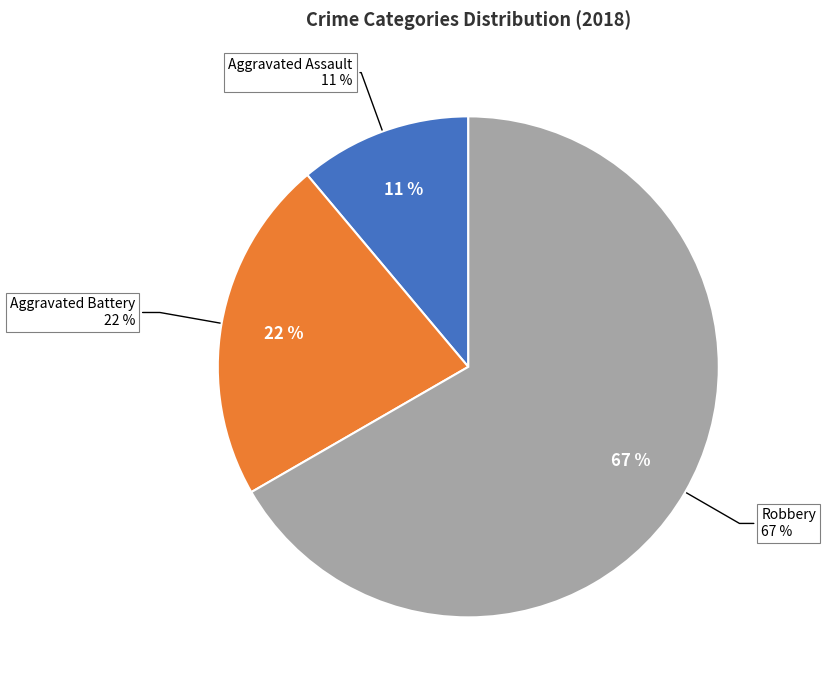

To the nearest percent, what is the average slice percentage?

33%